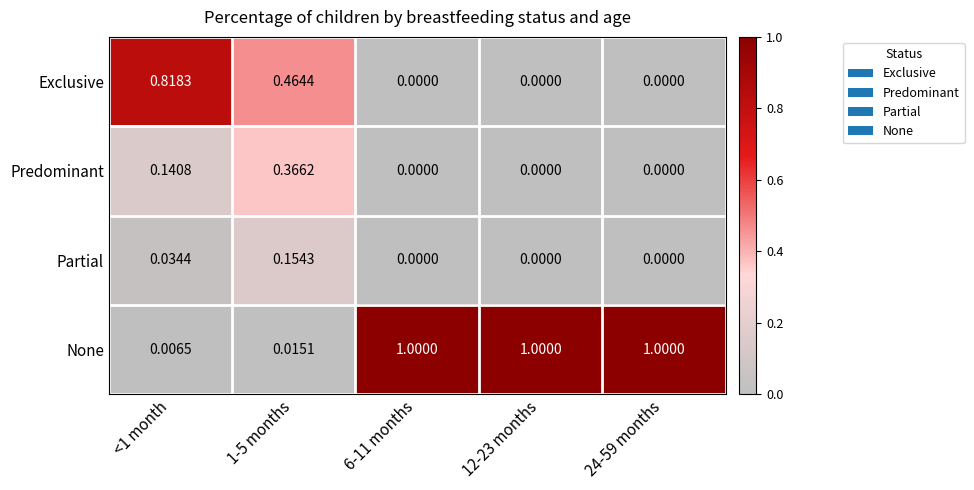

Which series changed the most between <1 month and 12-23 months?

None